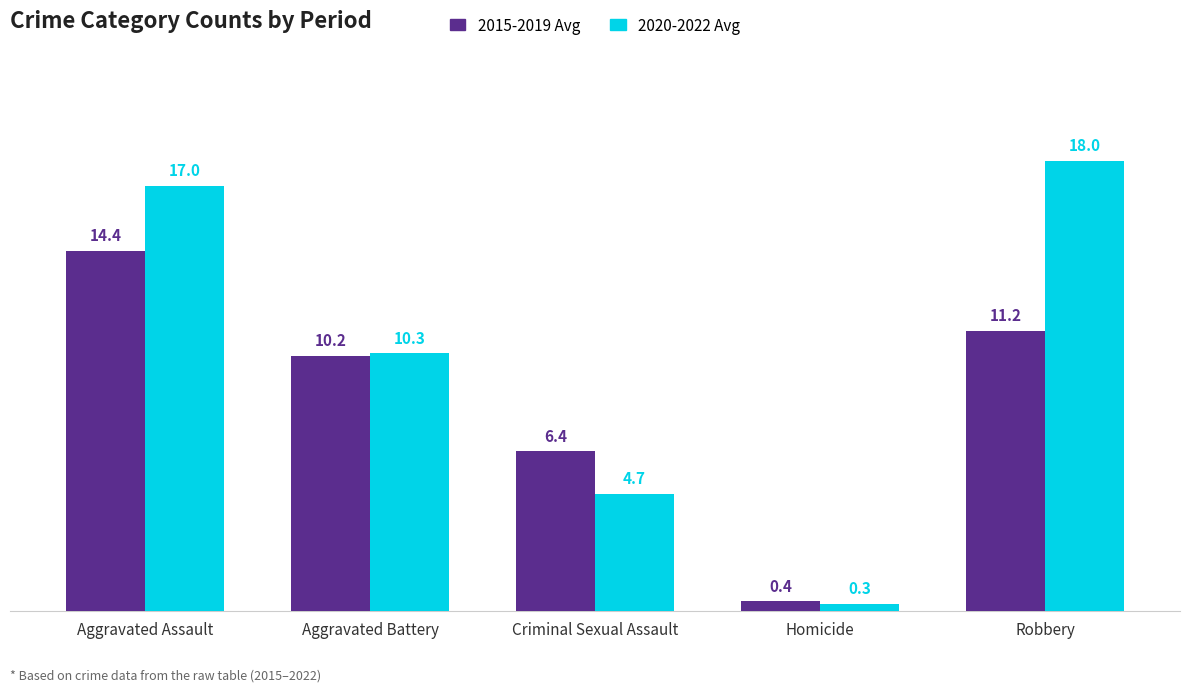

How many groups of bars are there?

5